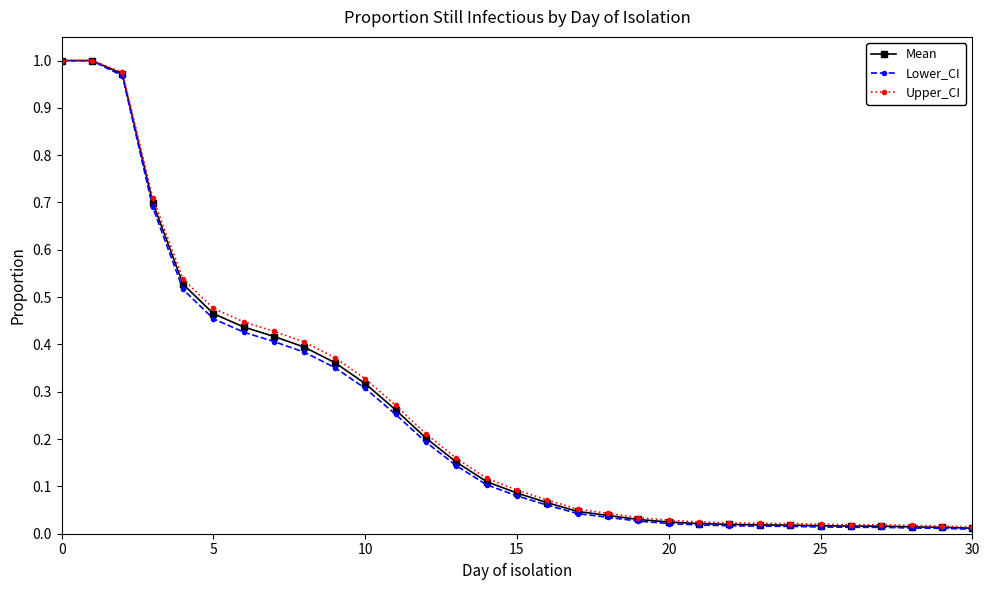

What is the label of the 30th point from the left?

29